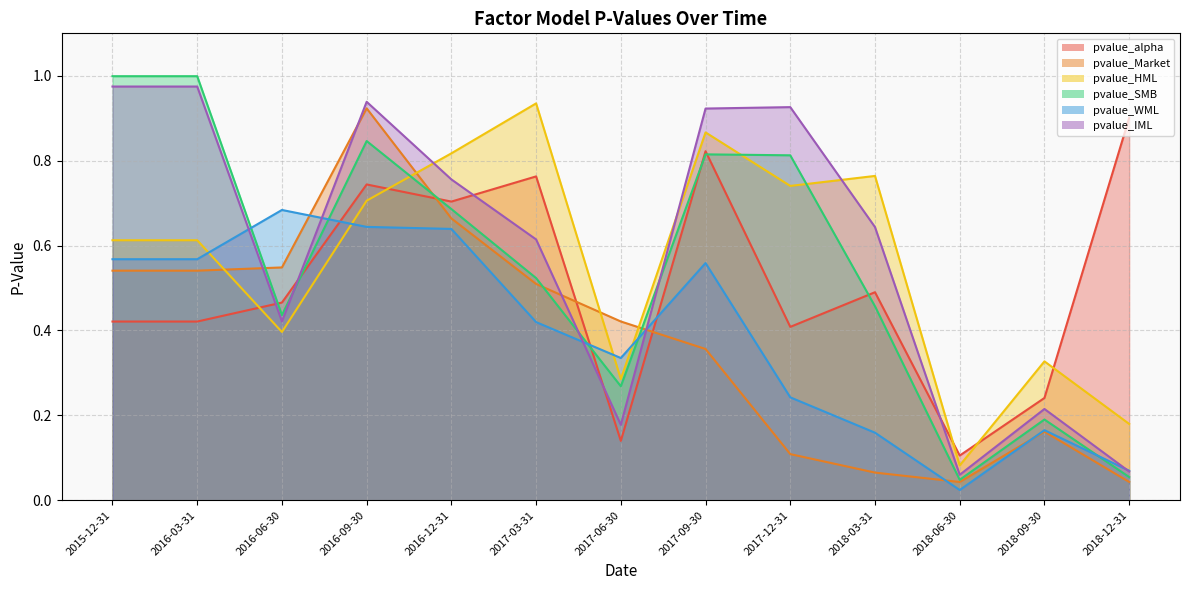

At which category does the chart reach its peak across all series?

2015-12-31